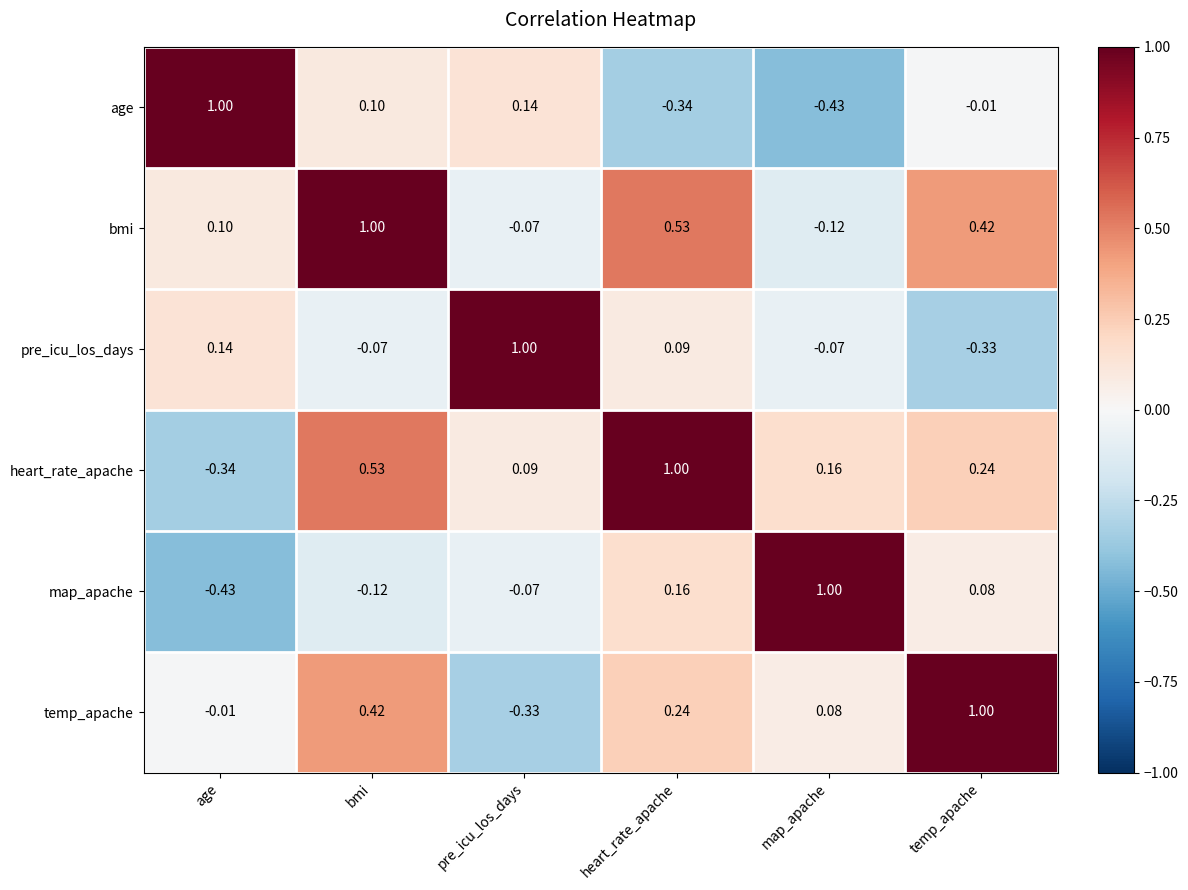

Which category has the highest value in the age series?

age